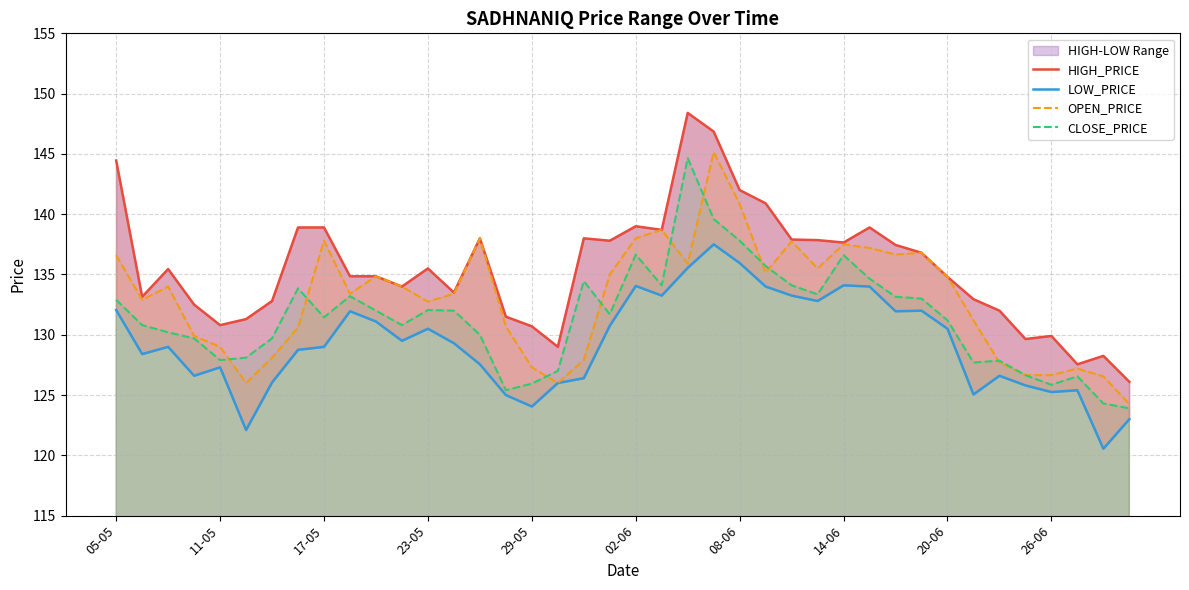

True or false: HIGH_PRICE and OPEN_PRICE intersect in this chart.

False